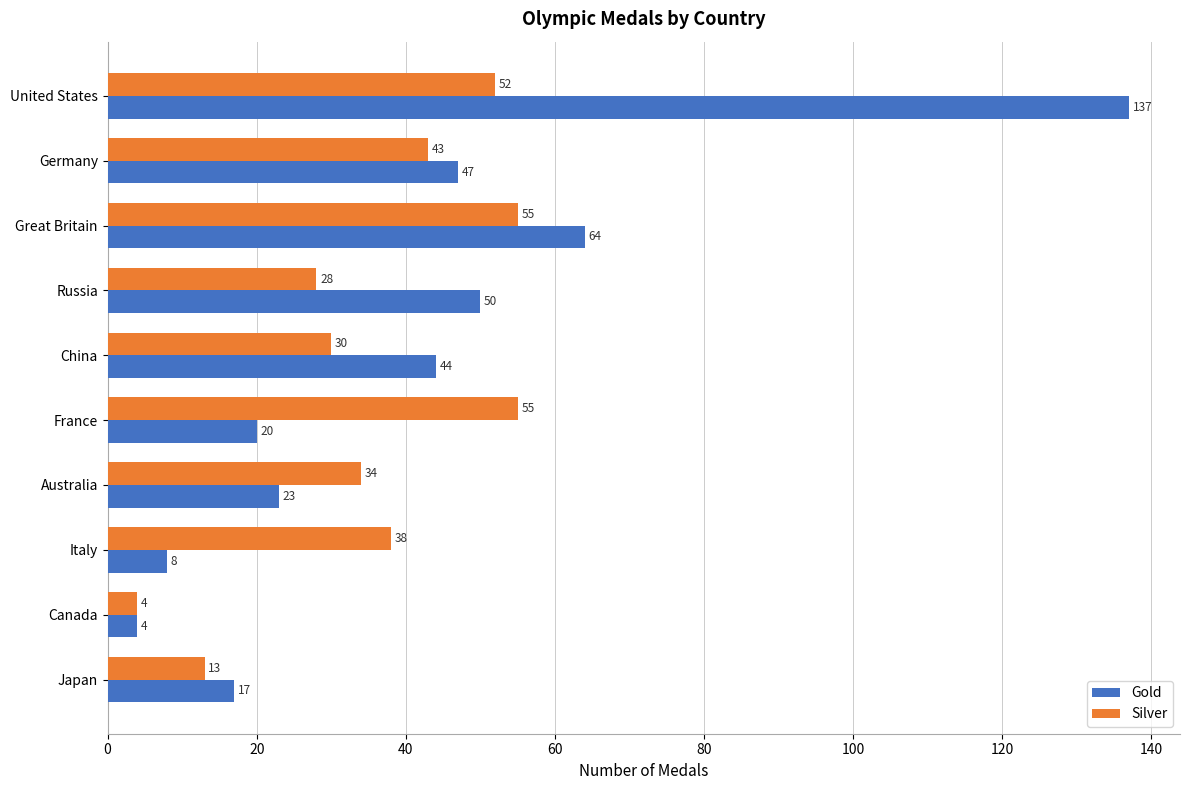

Which series has the largest range (max minus min)?

Gold